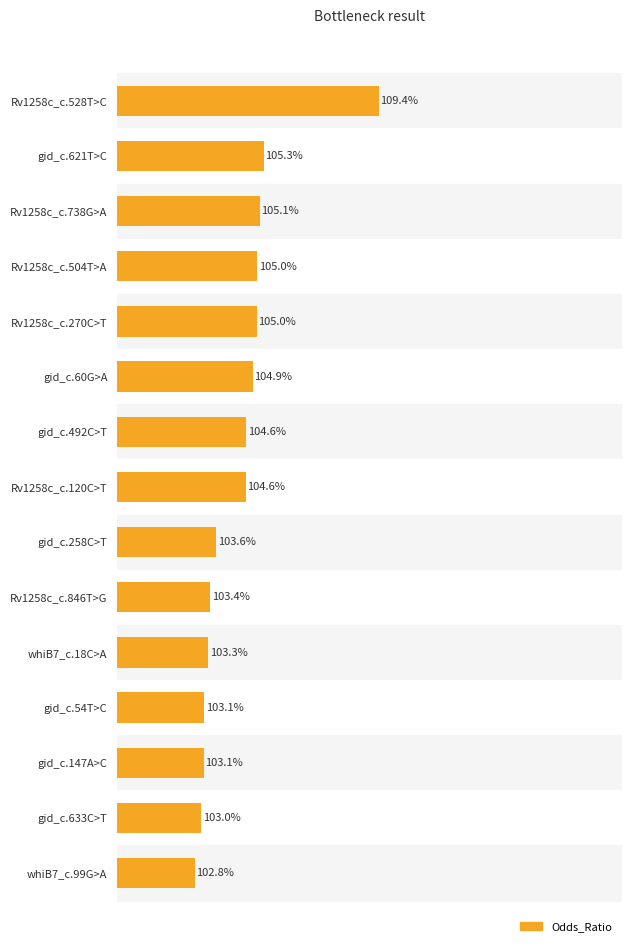

Count the number of data series in this chart.

1